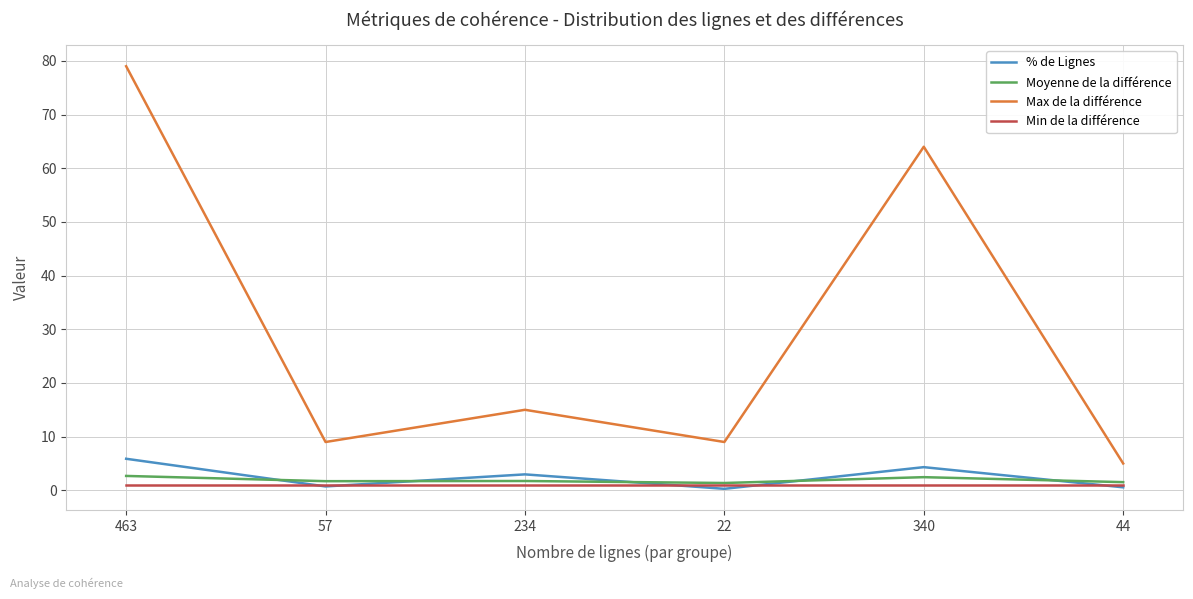

Is this an area chart (filled region under the line)?

No